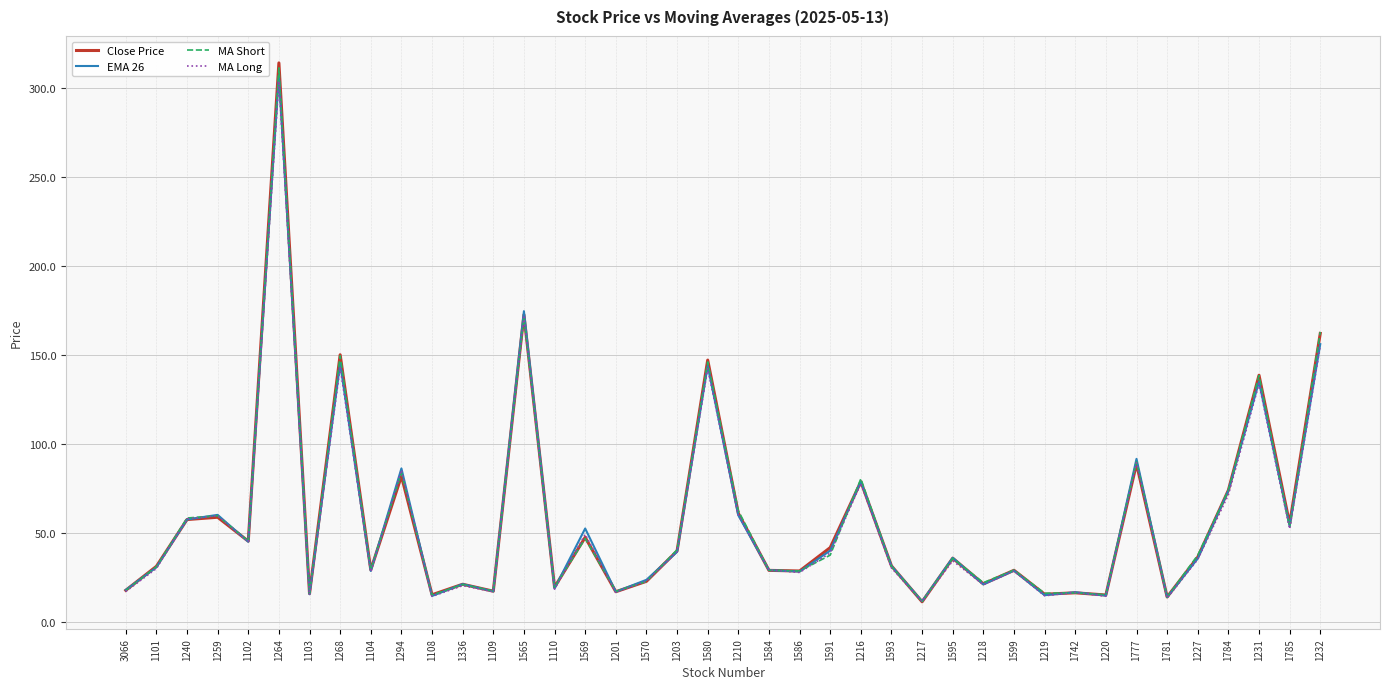

What position from the right is 1110?

26